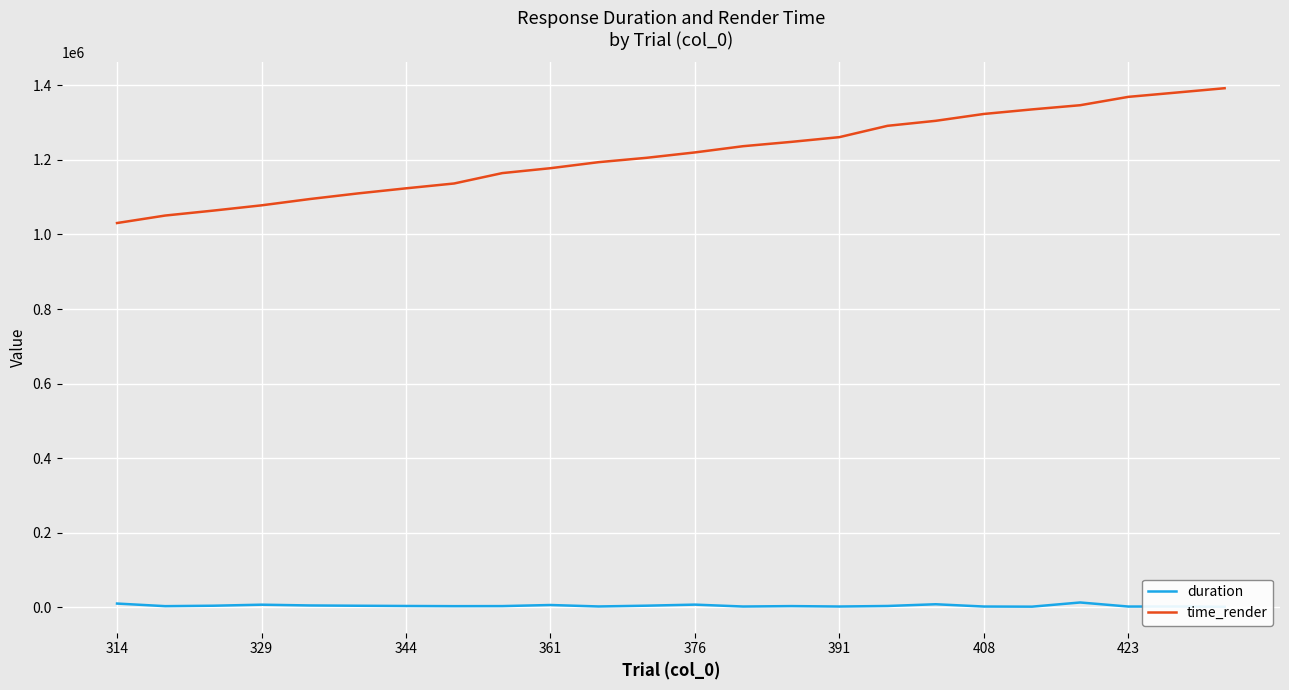

The value of time_render at 408 is 1322998.0. True or false?

True